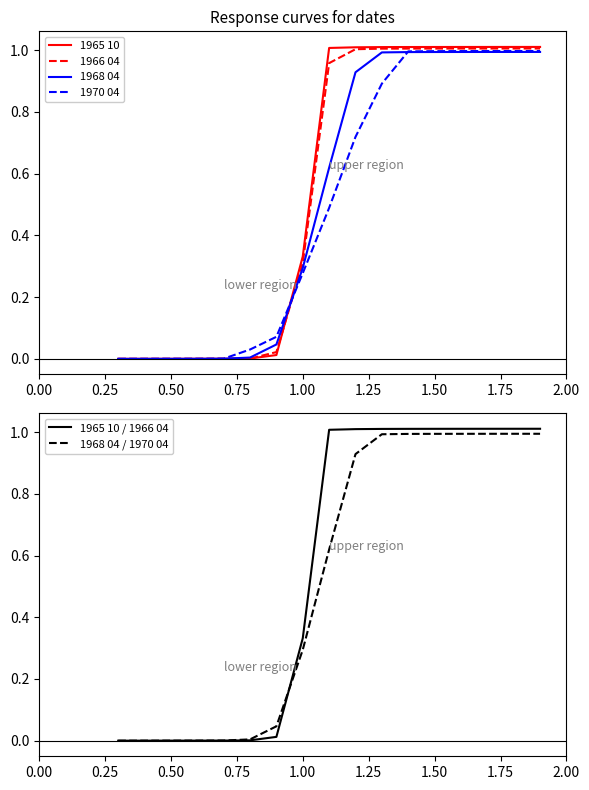

What is the maximum value for 1968 04 / 1970 04?

1.0